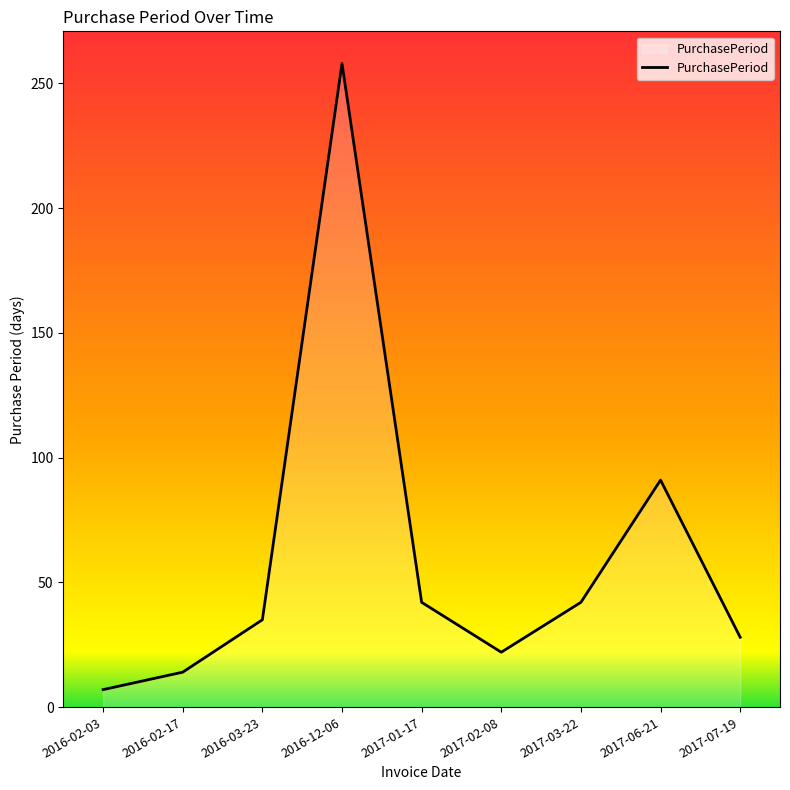

What is the average value?

60